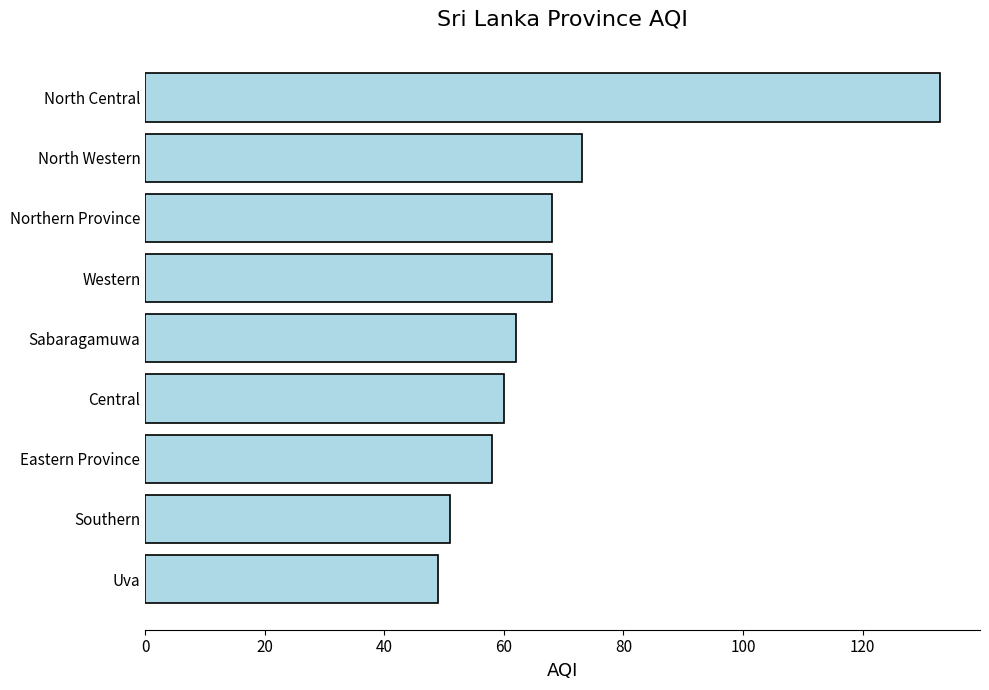

What is the label of the 7th bar from the bottom?

Northern Province